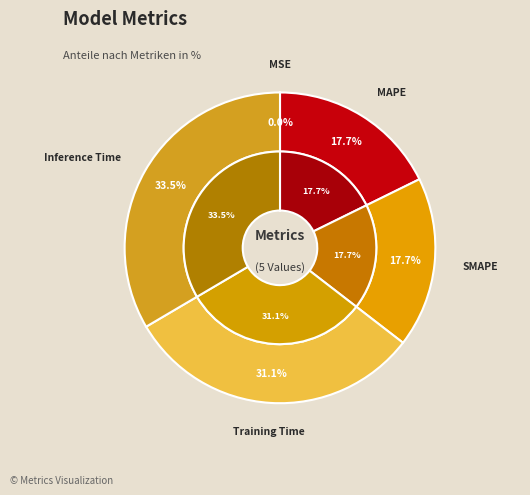

To the nearest percent, what percentage of the pie is Inference Time?

33%